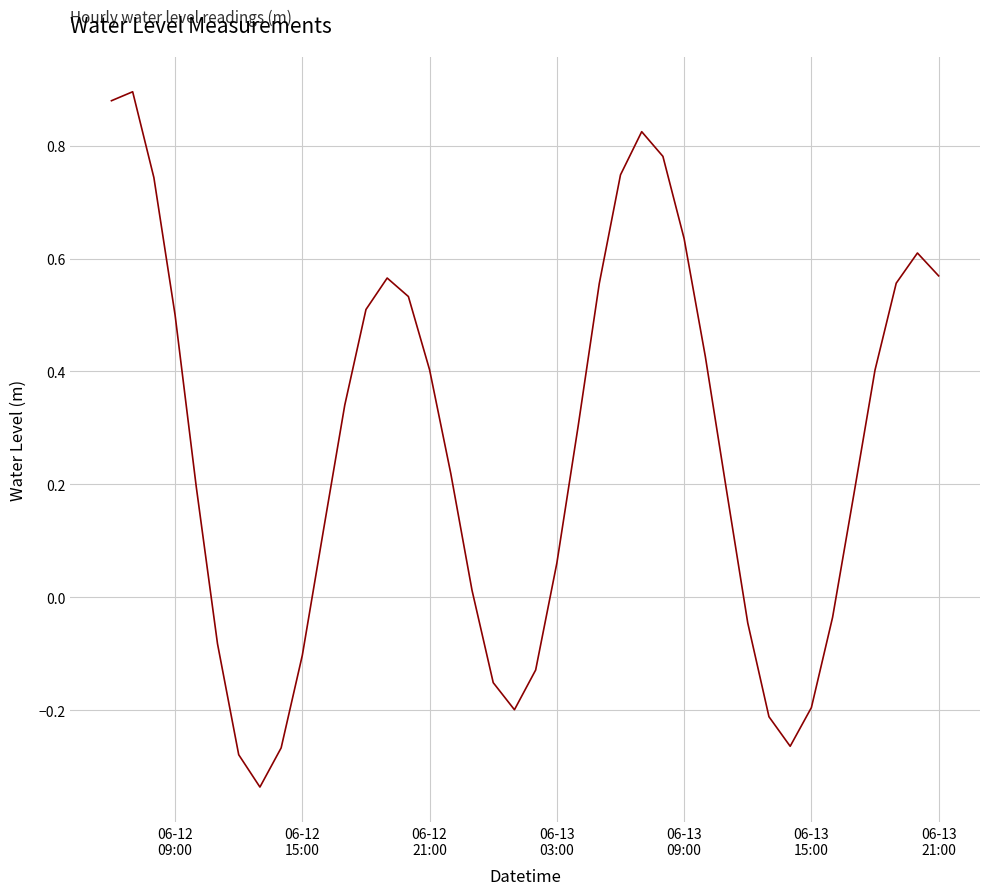

What is the difference between the maximum and minimum values?

1.2